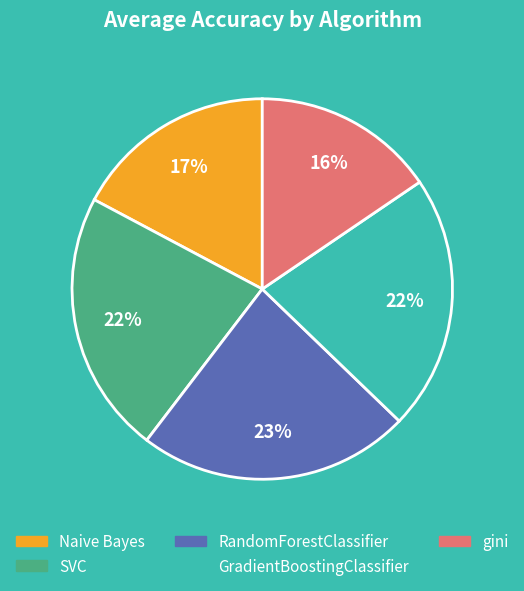

What percentage is the SVC slice, to the nearest percent?

22%